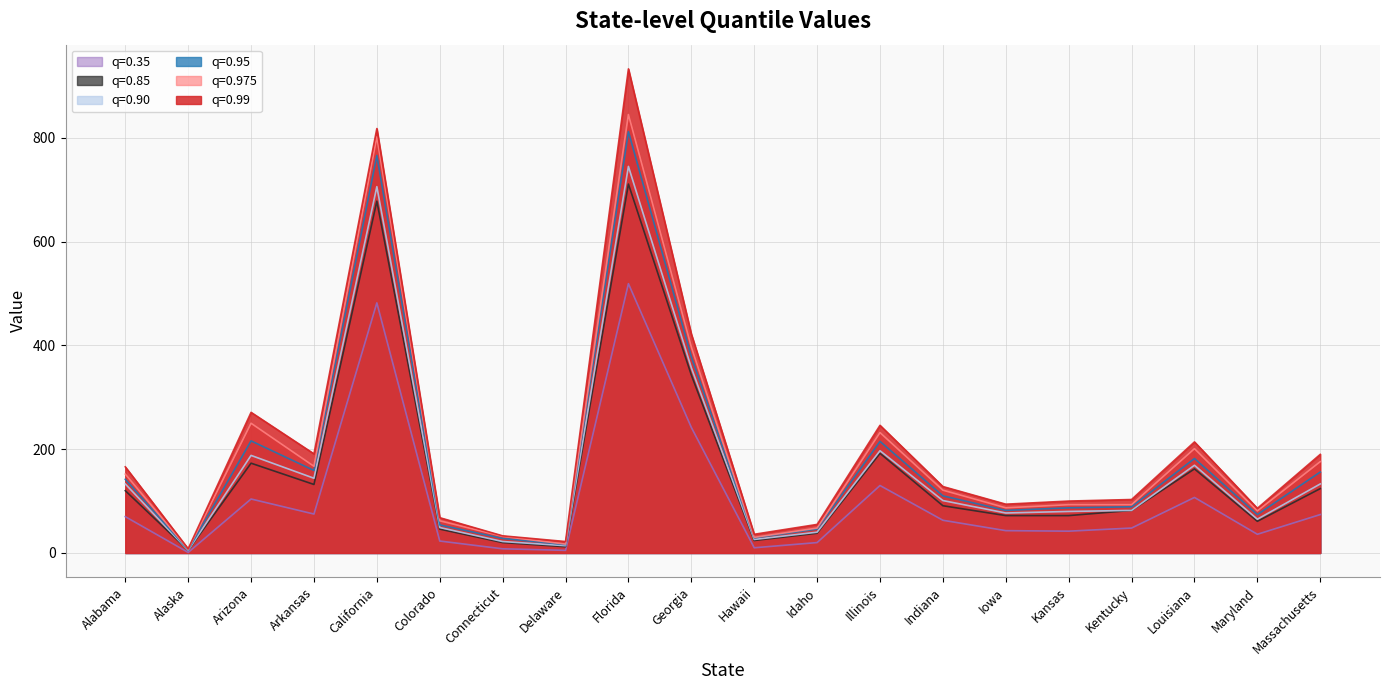

At which label does 0.95 first exceed 110?

Alabama